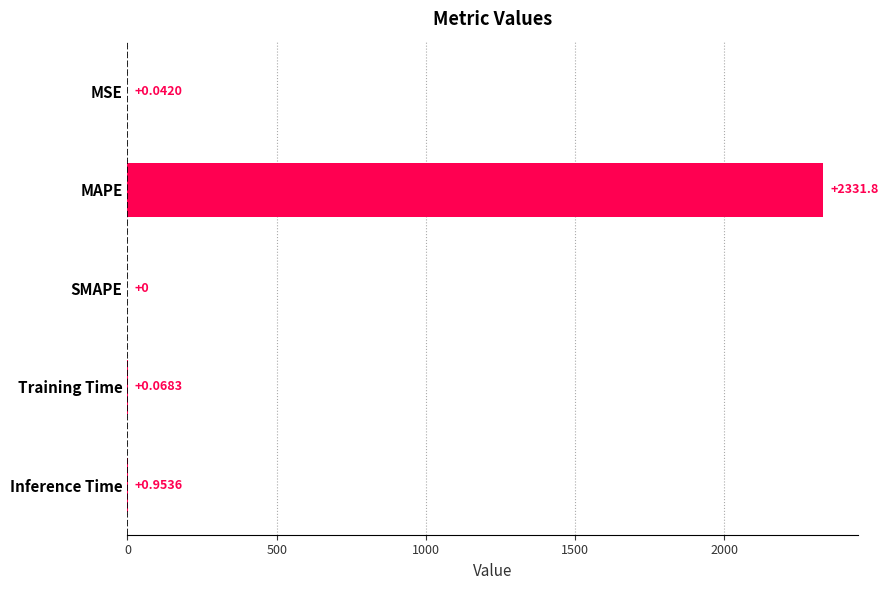

What is the sum of all values?

2332.8